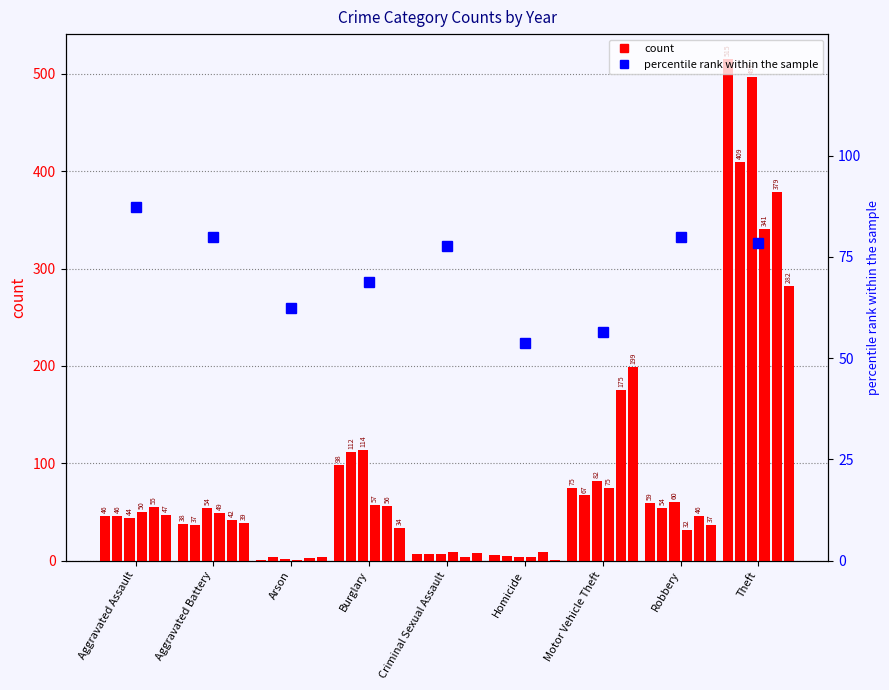

What is the label of the 1st bar from the left?

Aggravated Assault